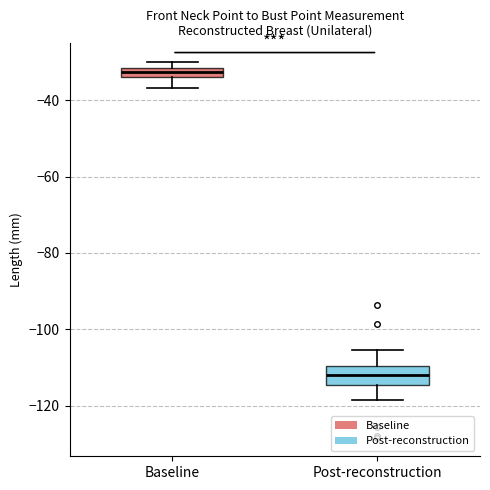

Where is the lower edge of the box for Baseline on the y-axis? The values are not printed on the chart, so give them approximately, as read against the axis.

-34